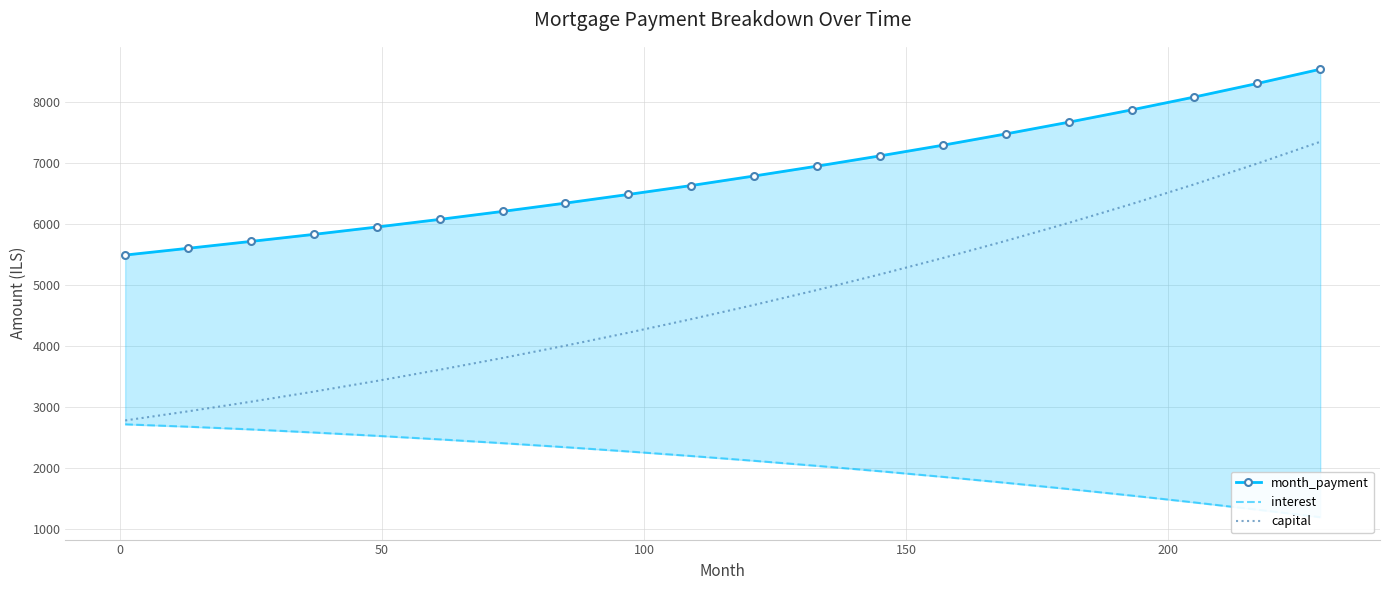

How many categories are shown in the chart?

20